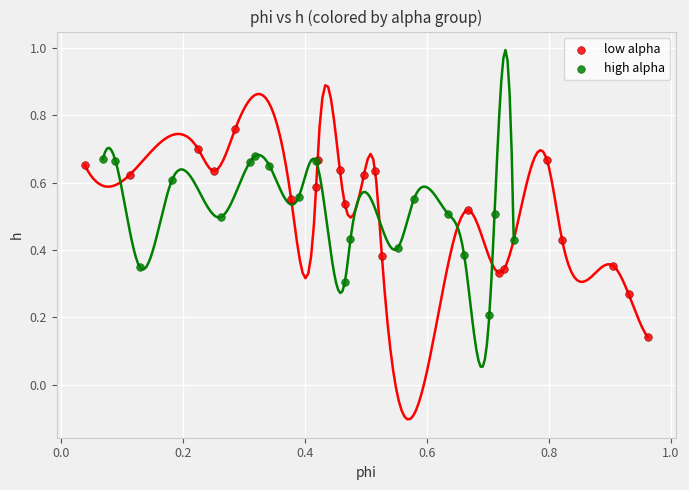

Which series contains the highest Y value?

low alpha